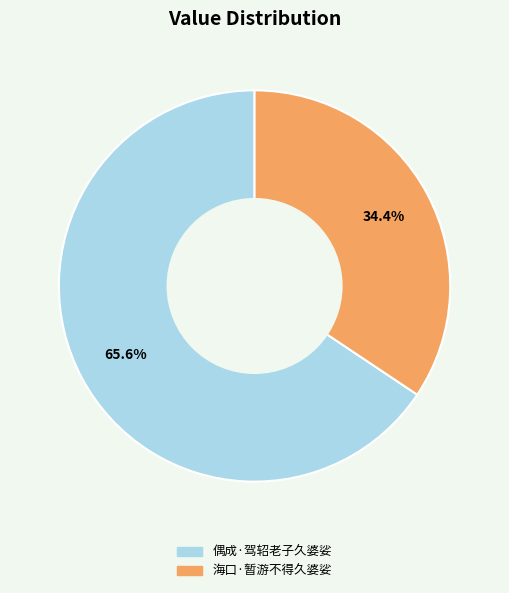

To the nearest percent, what percentage of the pie is 海口·暂游不得久婆娑?

34%